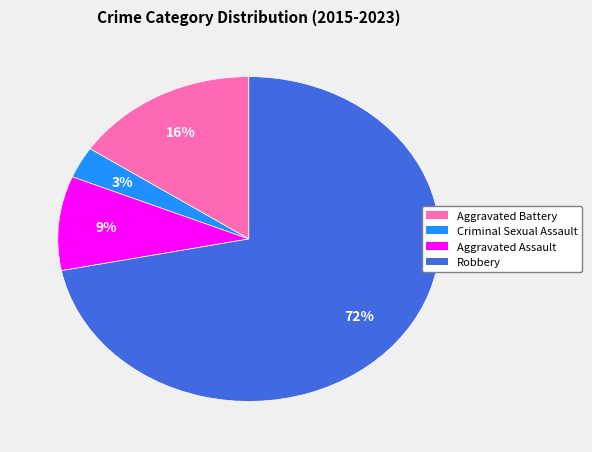

To the nearest percent, what is the difference between the largest and smallest slice percentages?

69%